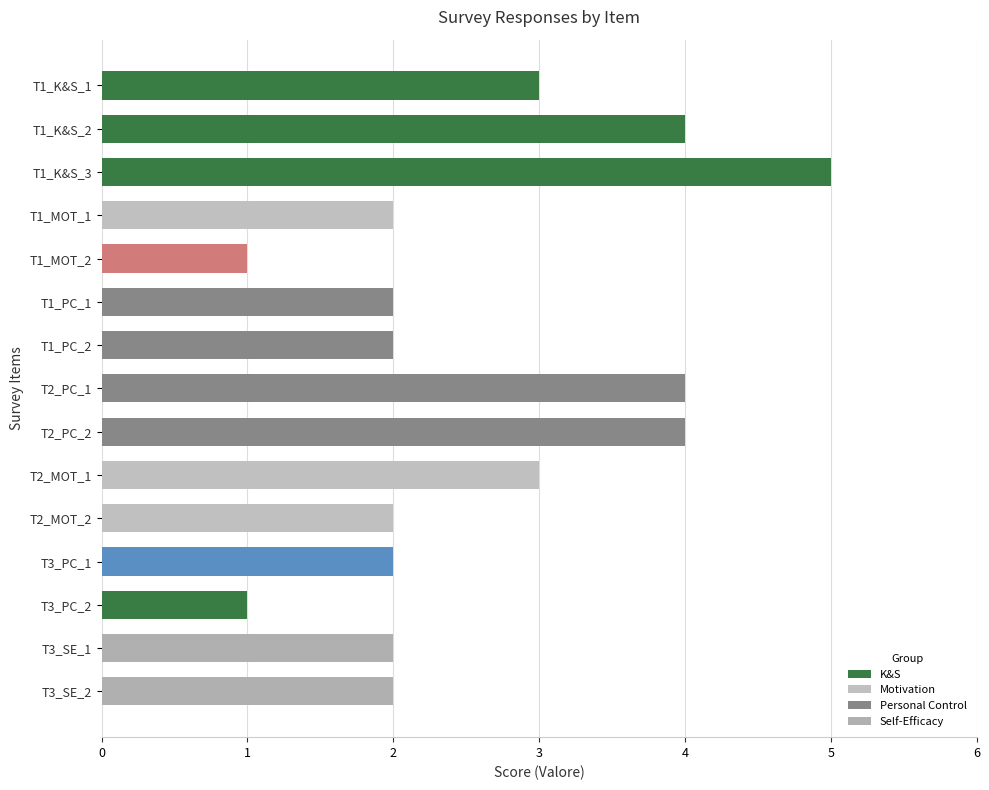

What is the difference between the second highest and minimum values?

3